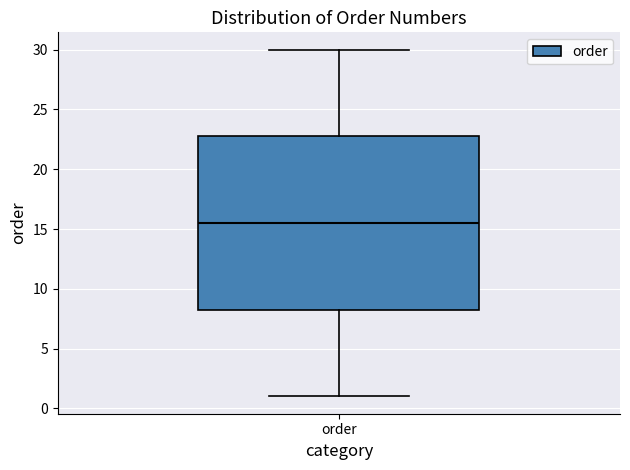

Transcribe this box plot: give where the median line is, the range the box spans, and where the two whiskers end, as read against the y-axis. The values are not printed on the chart, so give them approximately, as read against the axis.

median 15.5, box 8.5 to 23.0, whiskers 1.0 to 30.0